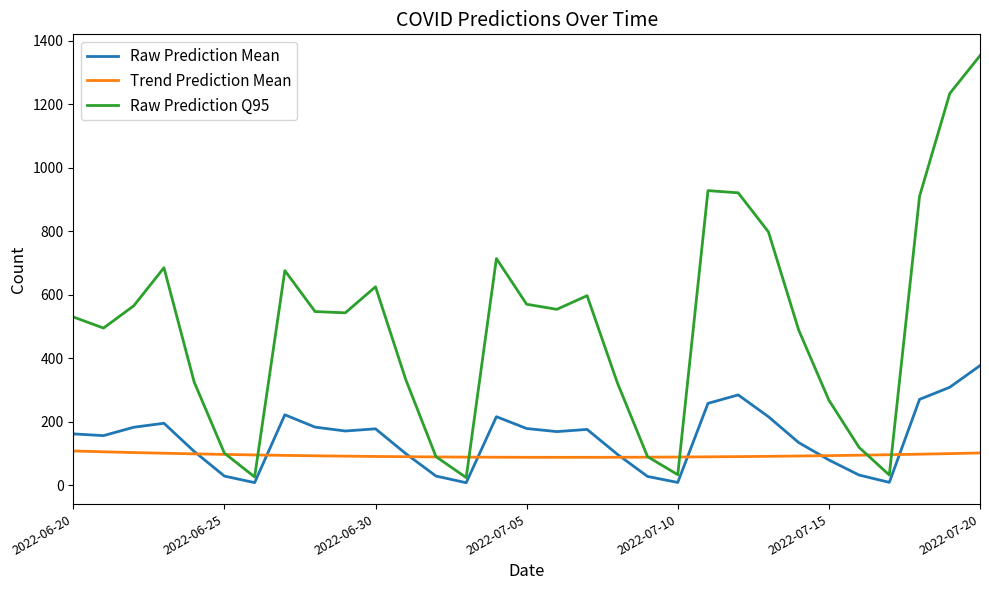

Which series has the largest range (max minus min)?

Raw Prediction Q95